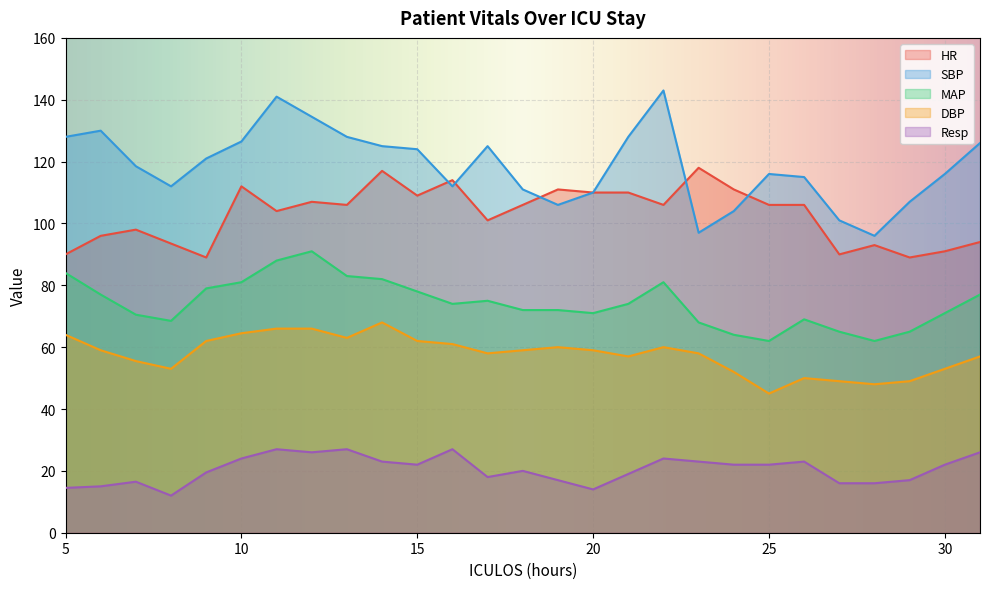

At which label is DBP closest to 56?

7